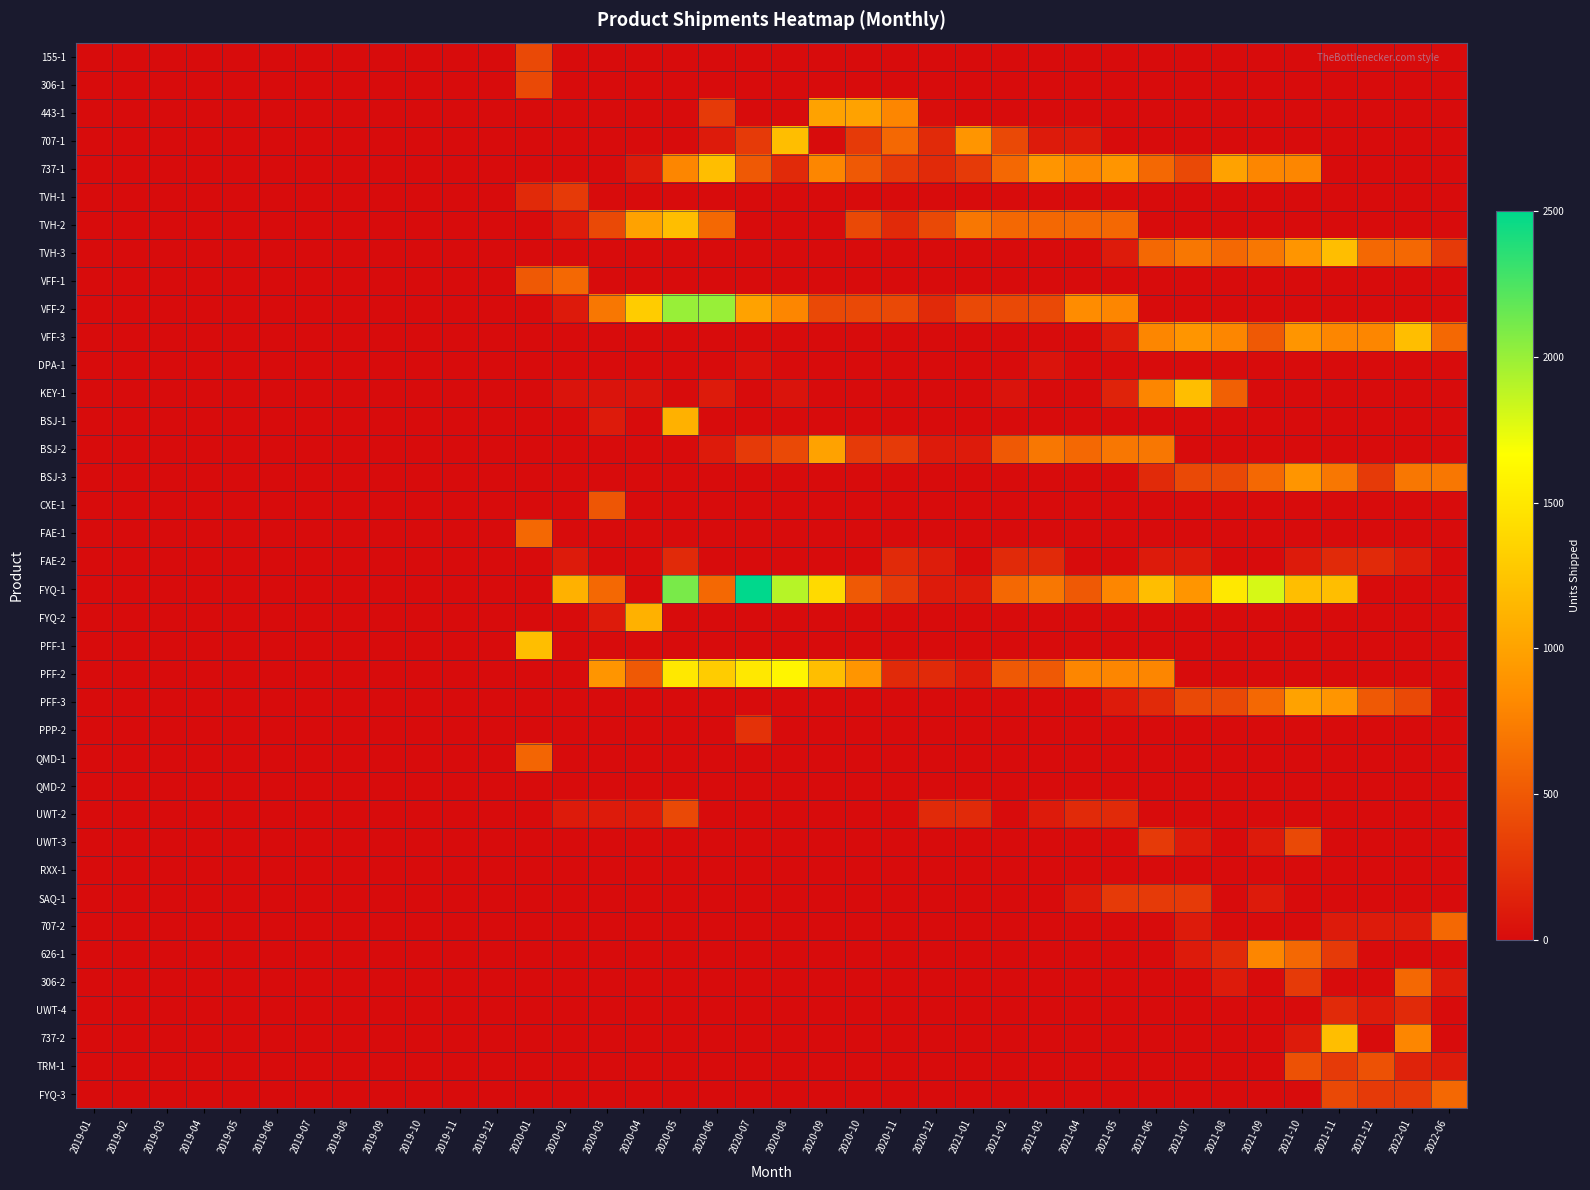

At which category does the chart reach its minimum across all series?

2019-01